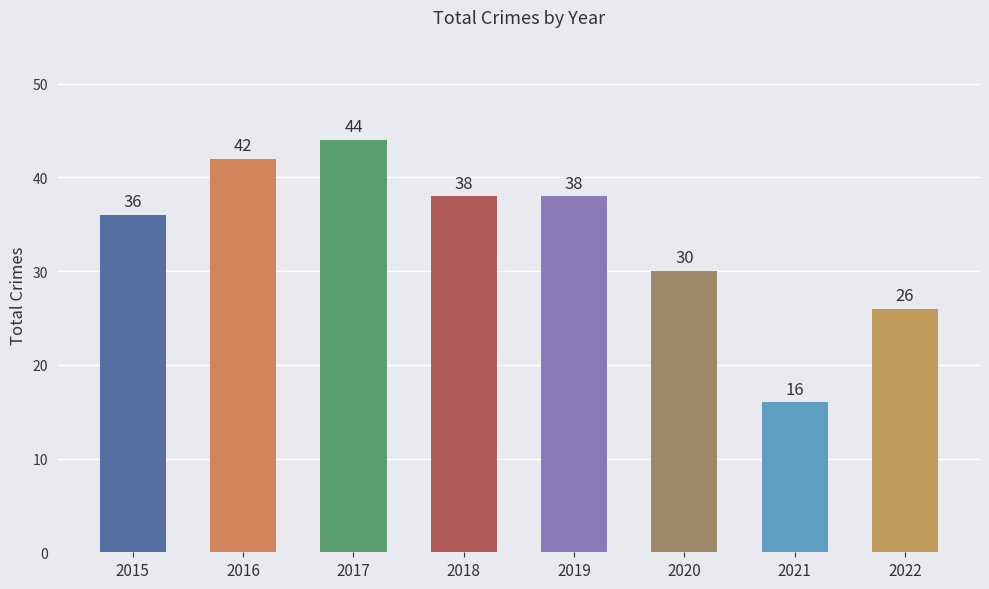

At which label does the data first exceed 38?

2016